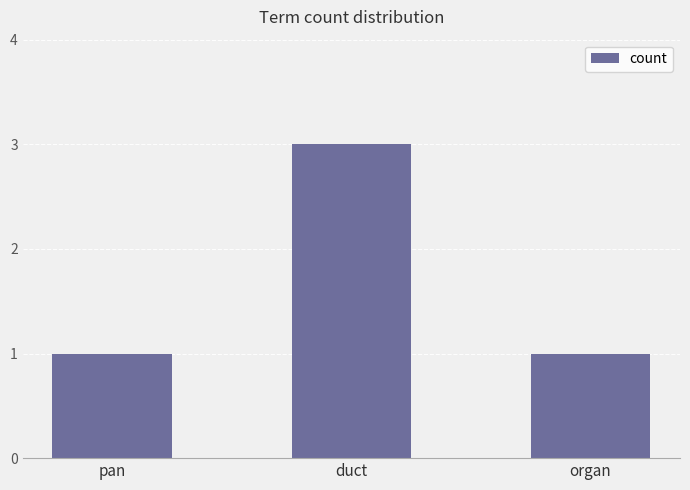

What is the sum of all values?

5